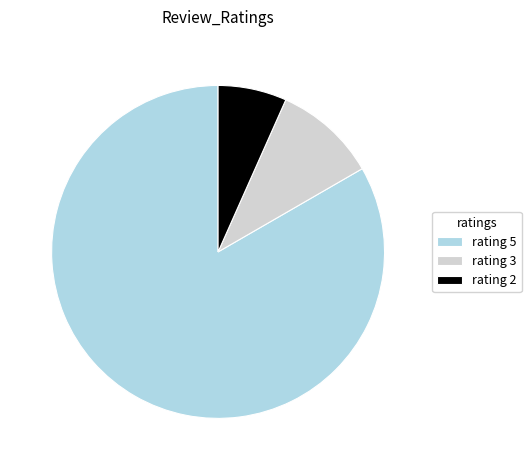

Do rating 3 and rating 5 together represent more than half of the pie?

Yes